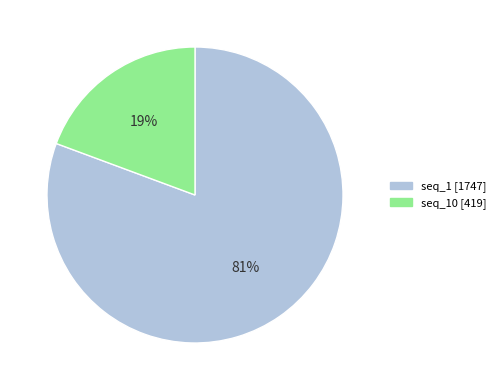

Does any single category account for the majority?

Yes